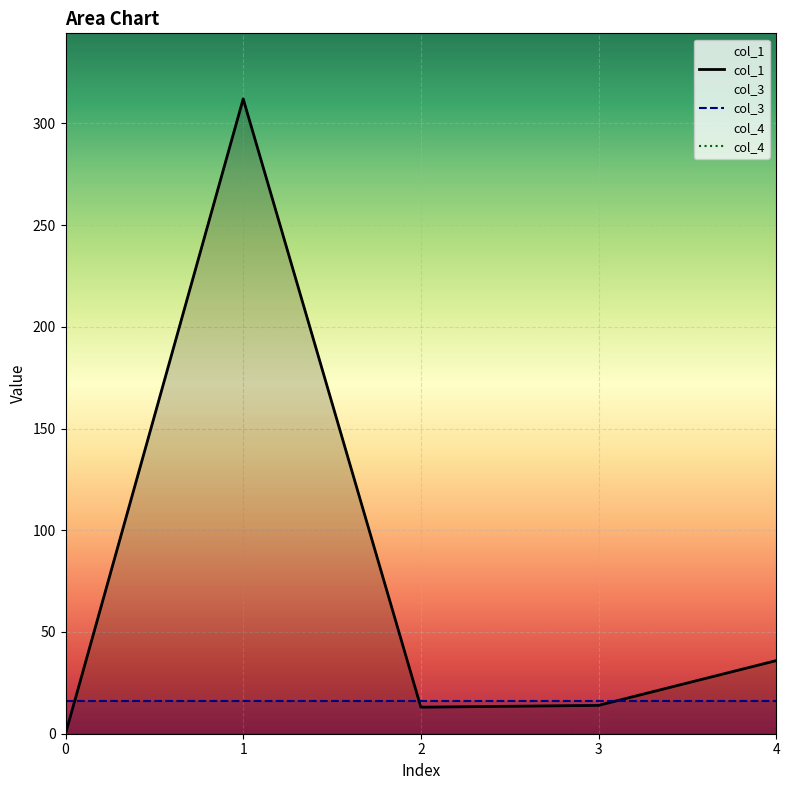

How many values in the col_1 series are below 13?

1